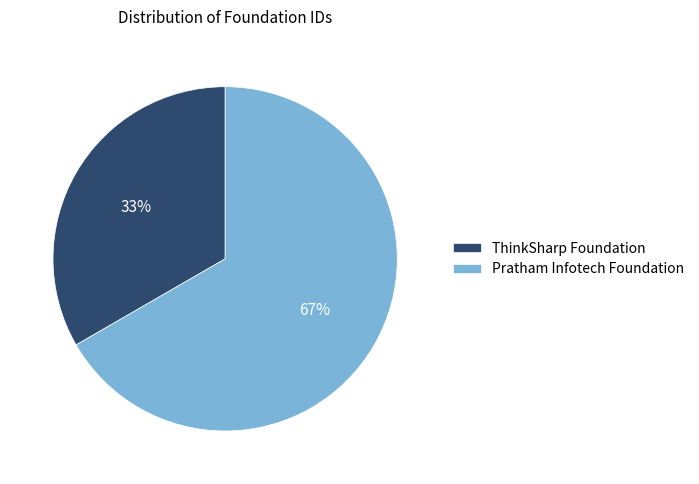

To the nearest percent, what is the combined percentage of Pratham Infotech Foundation and ThinkSharp Foundation?

100%